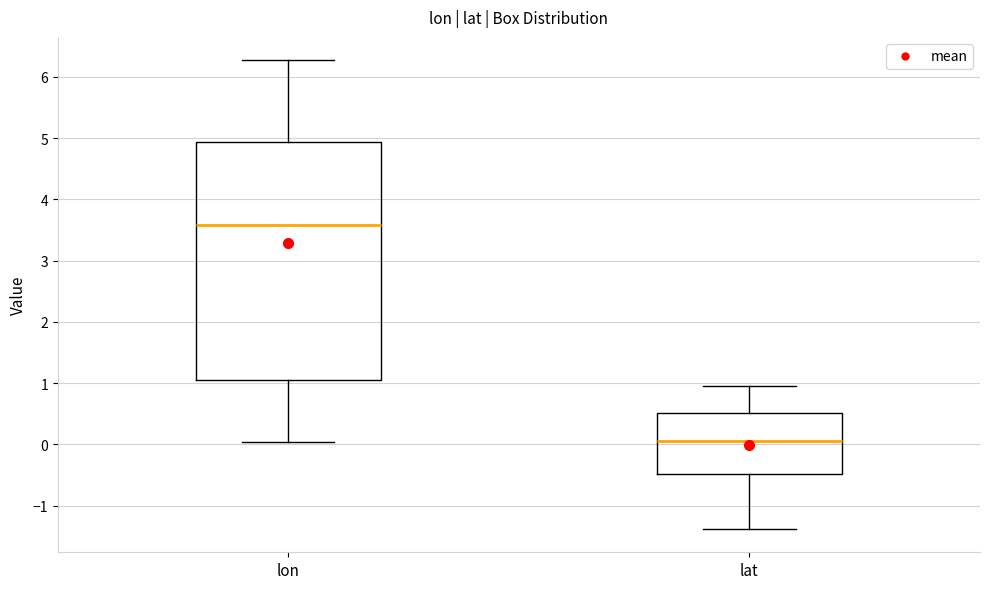

Comparing the boxes themselves (not the whiskers), which one is the tallest?

lon